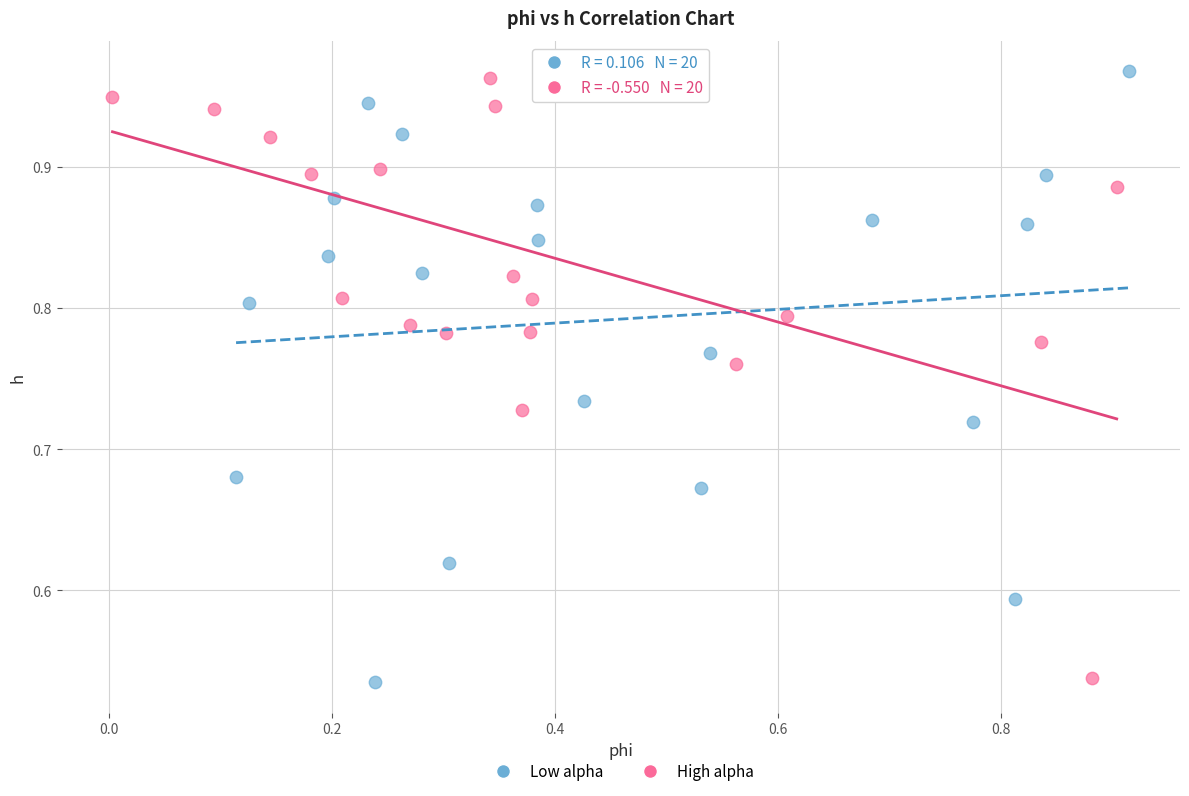

Which series reaches the maximum Y coordinate?

Low alpha